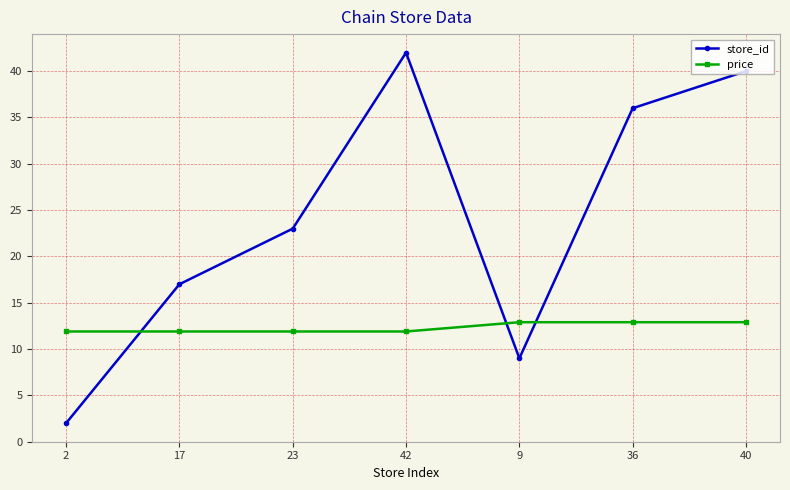

Does the chart have visible grid lines?

Yes